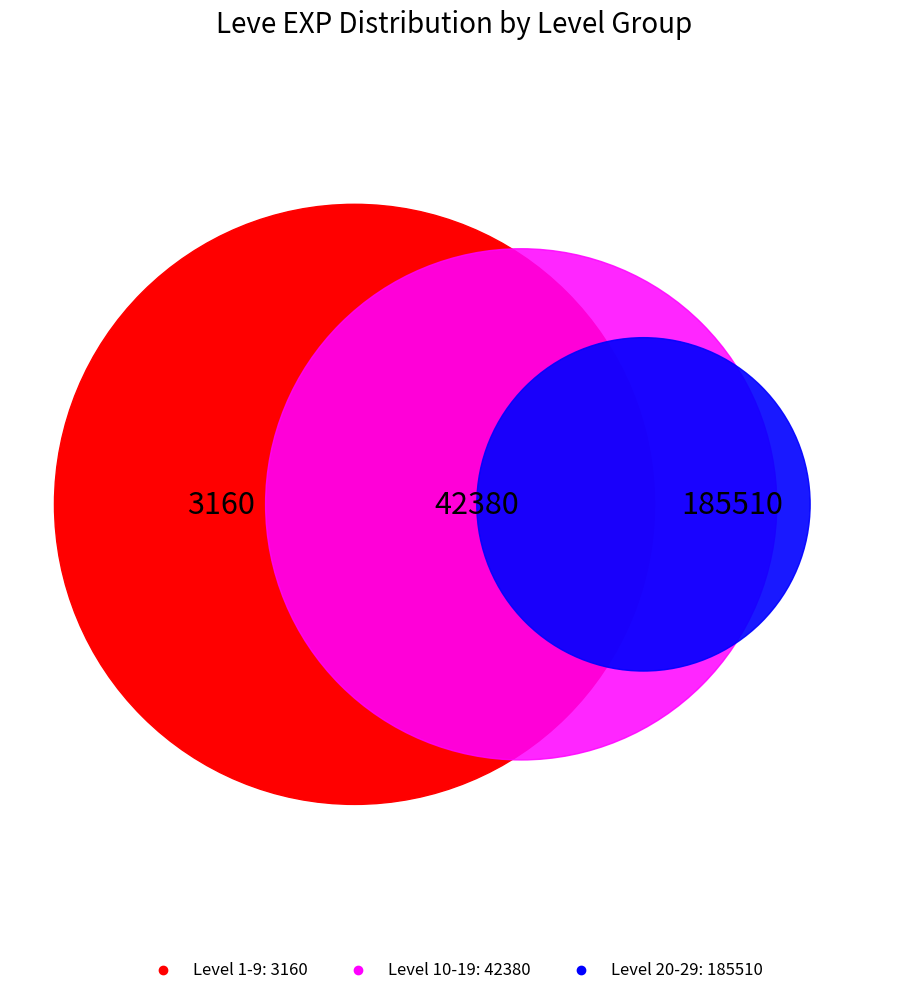

Is the sum of 10 and 5 greater than half?

No